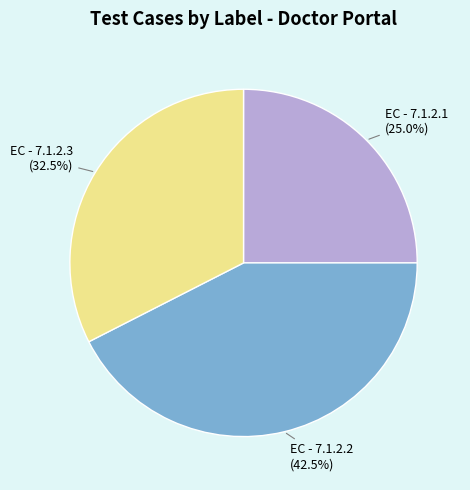

How many segments does this pie chart have?

3